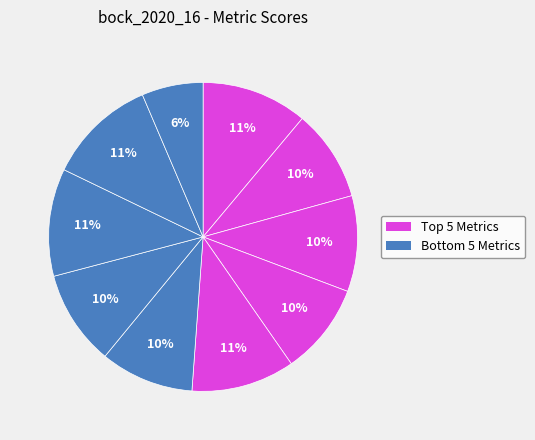

Count the number of slices in the pie.

10